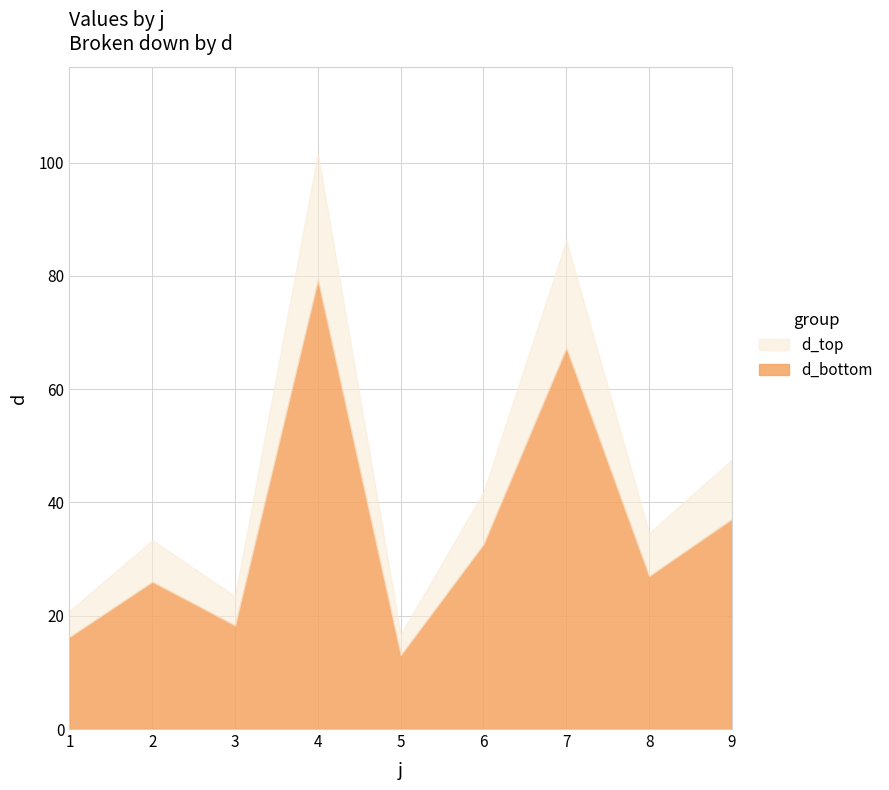

List the labels in order of value, smallest first.

5, 1, 3, 2, 8, 6, 9, 7, 4